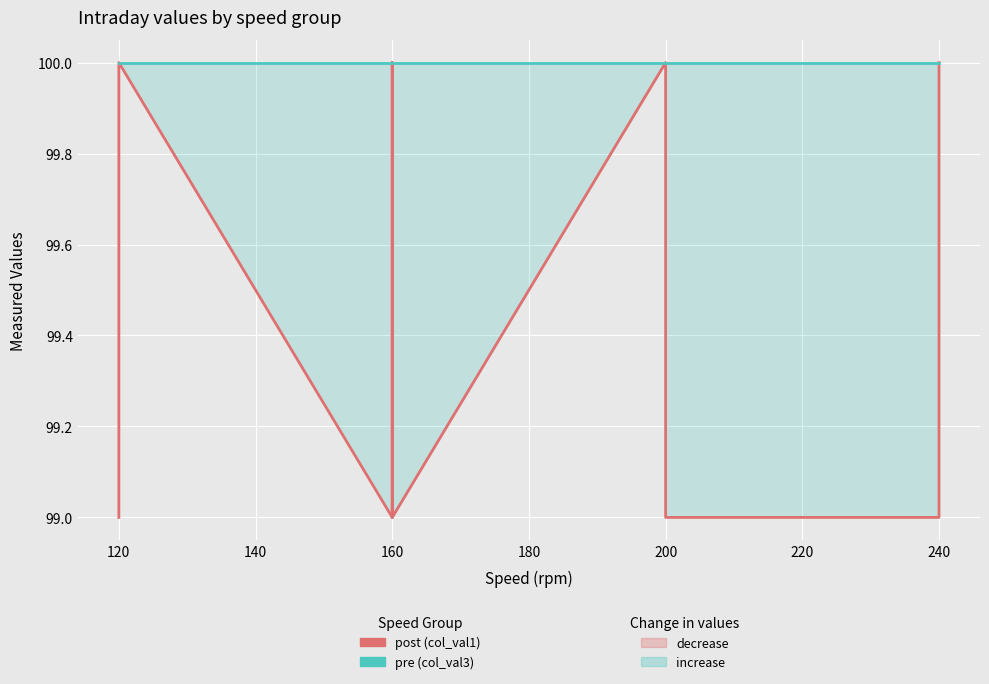

How many lines are shown in the chart?

2